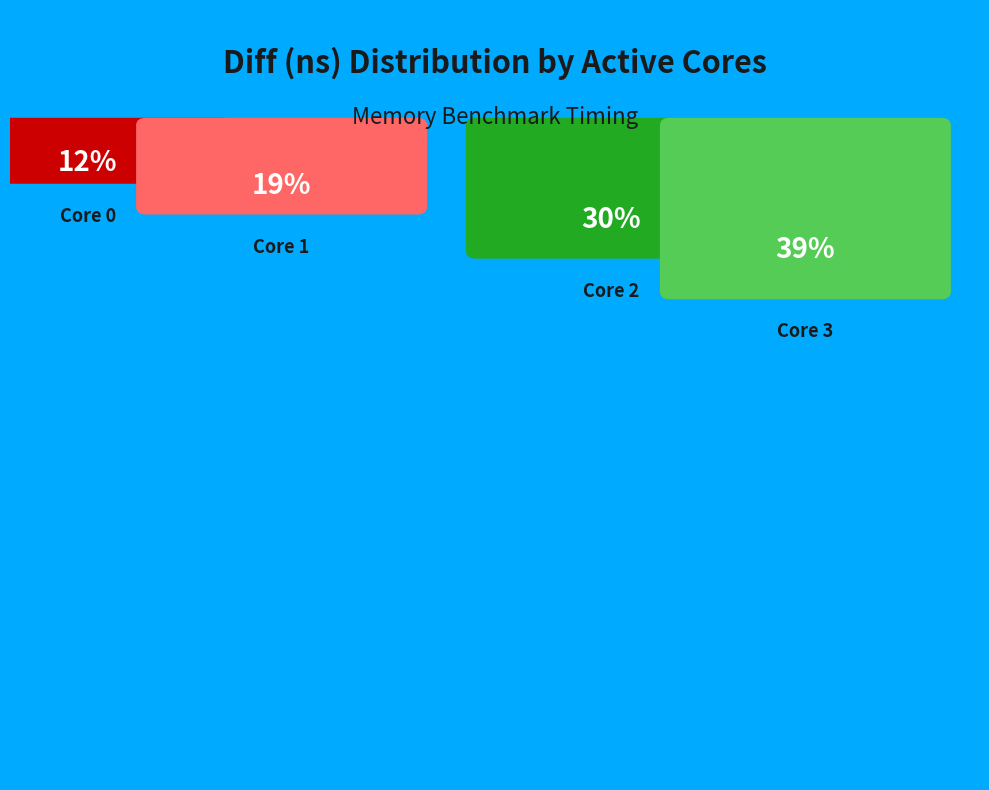

How many slices are in this pie chart?

4